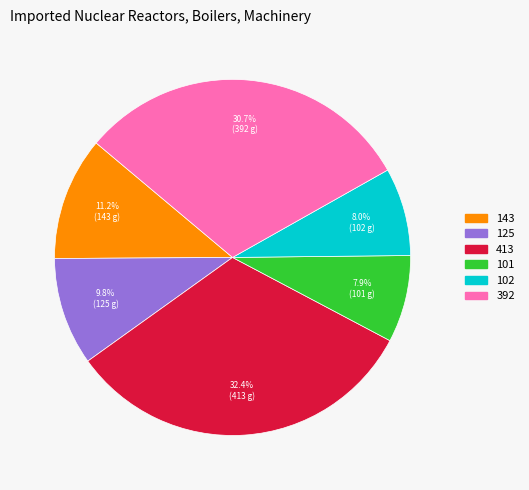

What percentage is NOT represented by 143?

88.8%